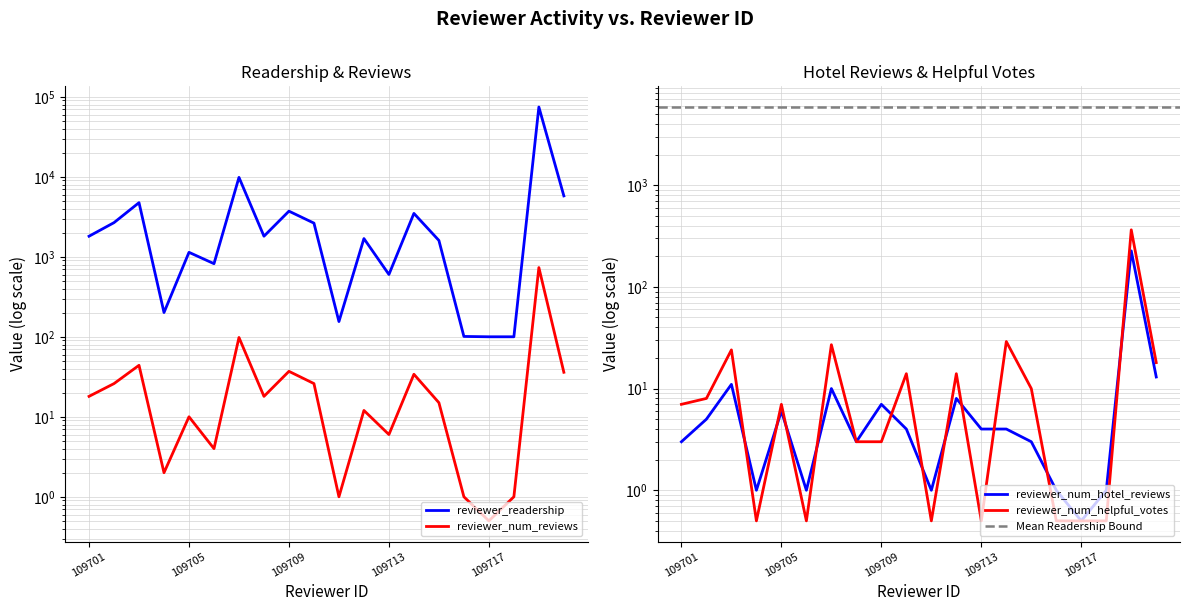

Which series changed the most between 109705 and 109717?

reviewer_readership